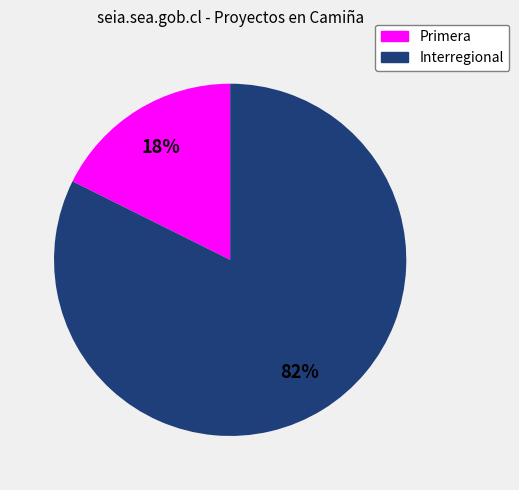

What is the ratio of the value at Primera to the value at Interregional?

0.2